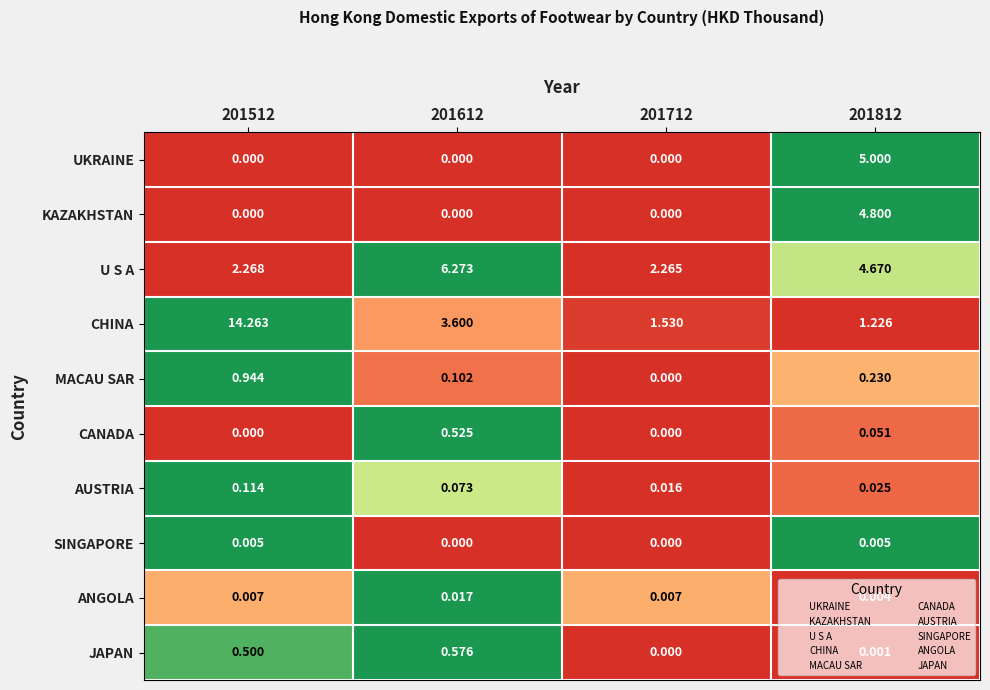

At 201812, list the series in order from largest to smallest.

UKRAINE, KAZAKHSTAN, U S A, CHINA, MACAU SAR, CANADA, AUSTRIA, SINGAPORE, ANGOLA, JAPAN